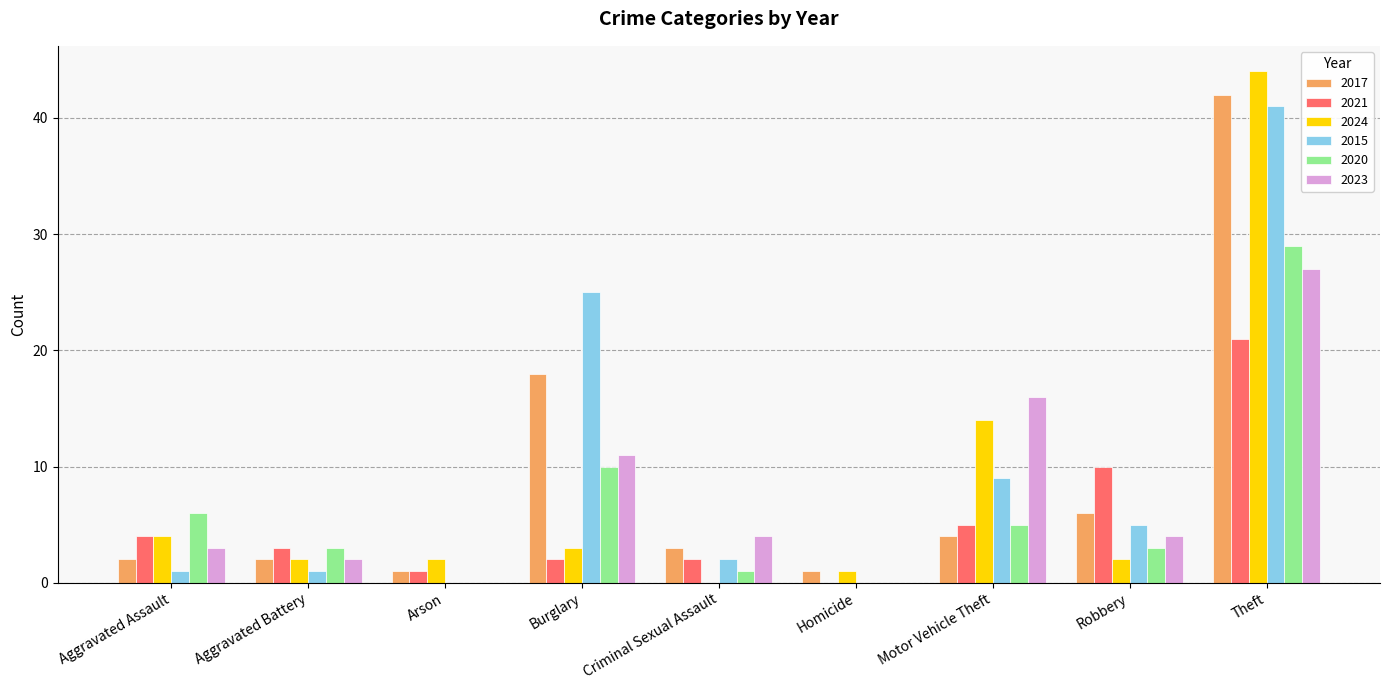

Which series has the largest range (max minus min)?

2024